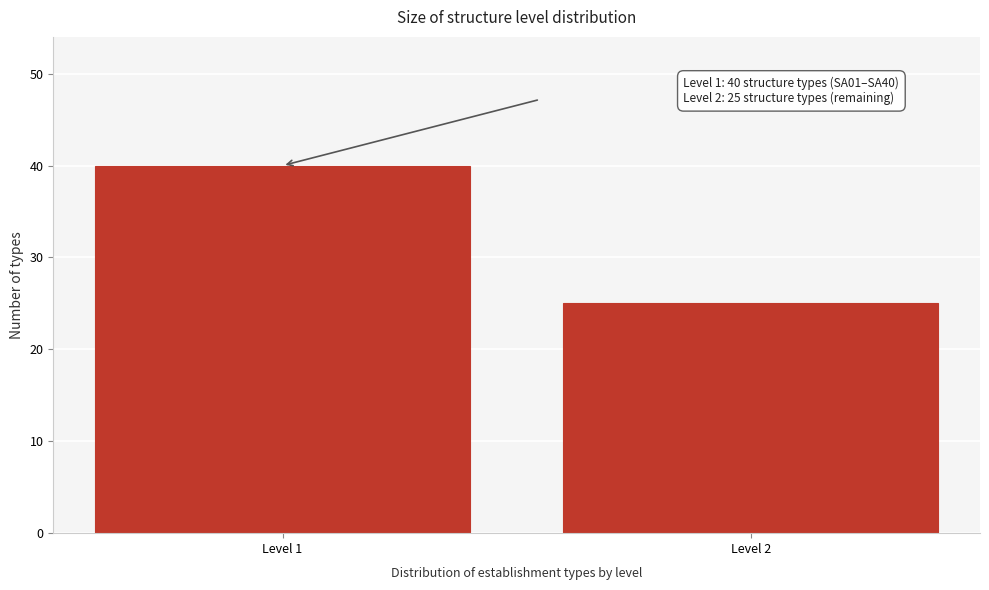

Reading right to left, extract all data points from this chart.

Level 2=25	Level 1=40